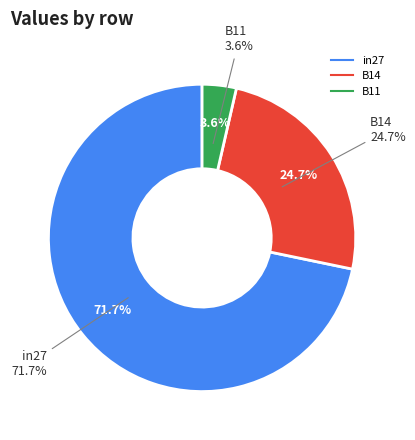

Is in27 the majority of the pie?

Yes